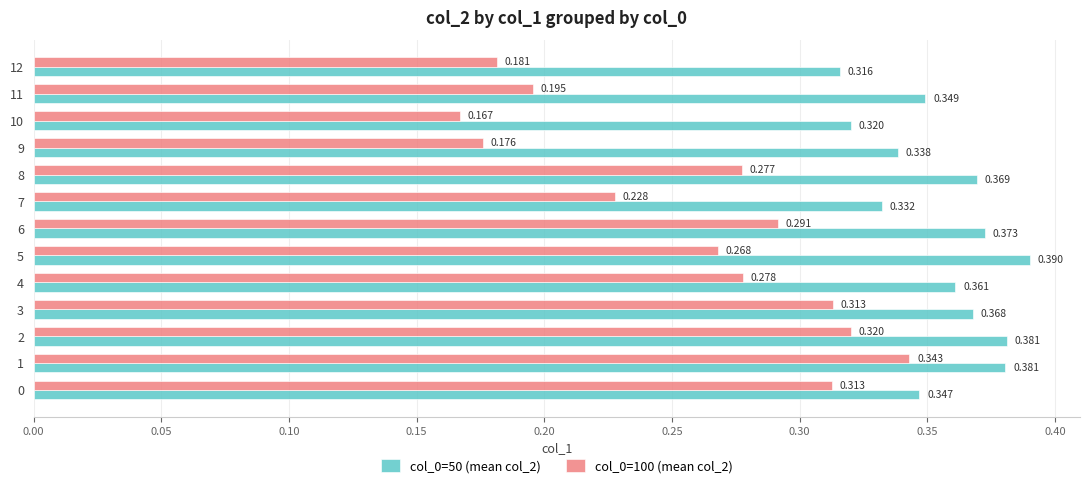

At which category is the sum across all series the highest?

1